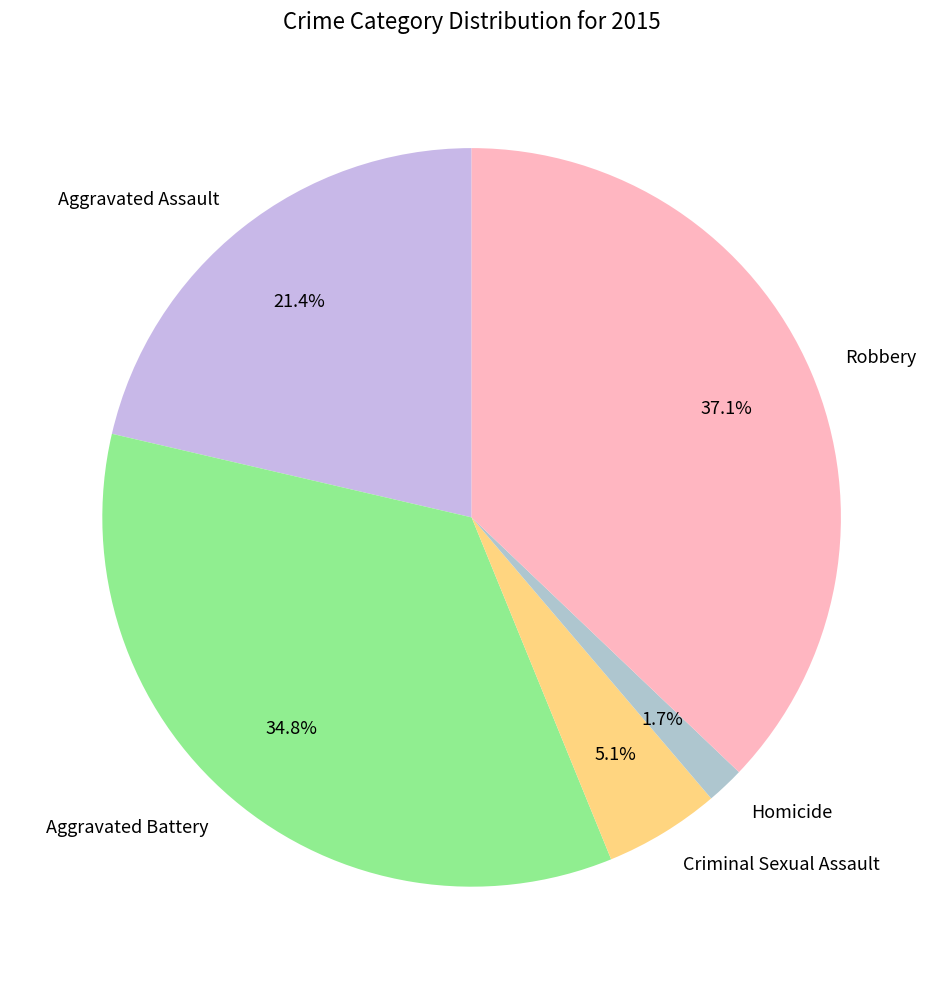

The Homicide slice represents 2% of the pie. True or false?

True